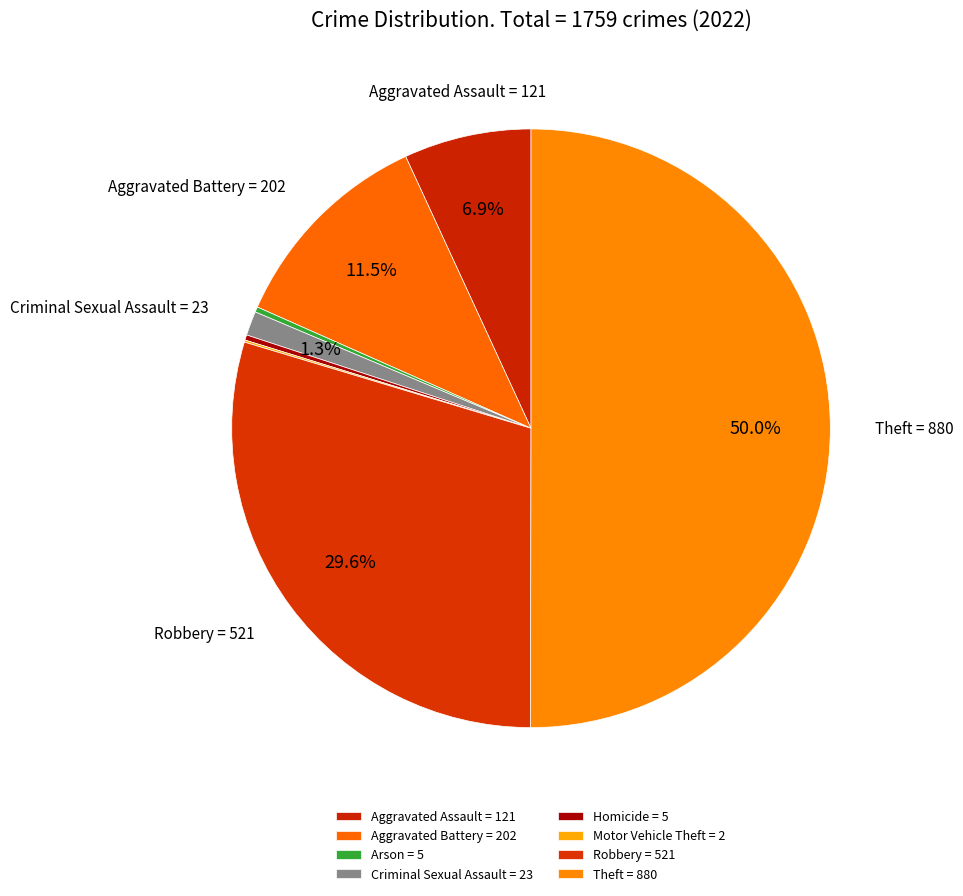

What percentage is the Theft slice, to the nearest percent?

50%